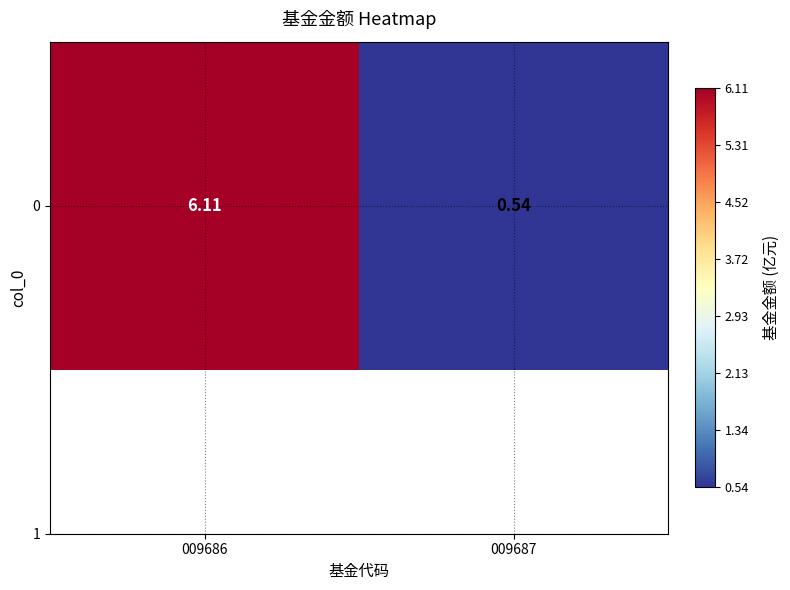

Reading left to right, extract all data points from this chart.

6.1	0.5